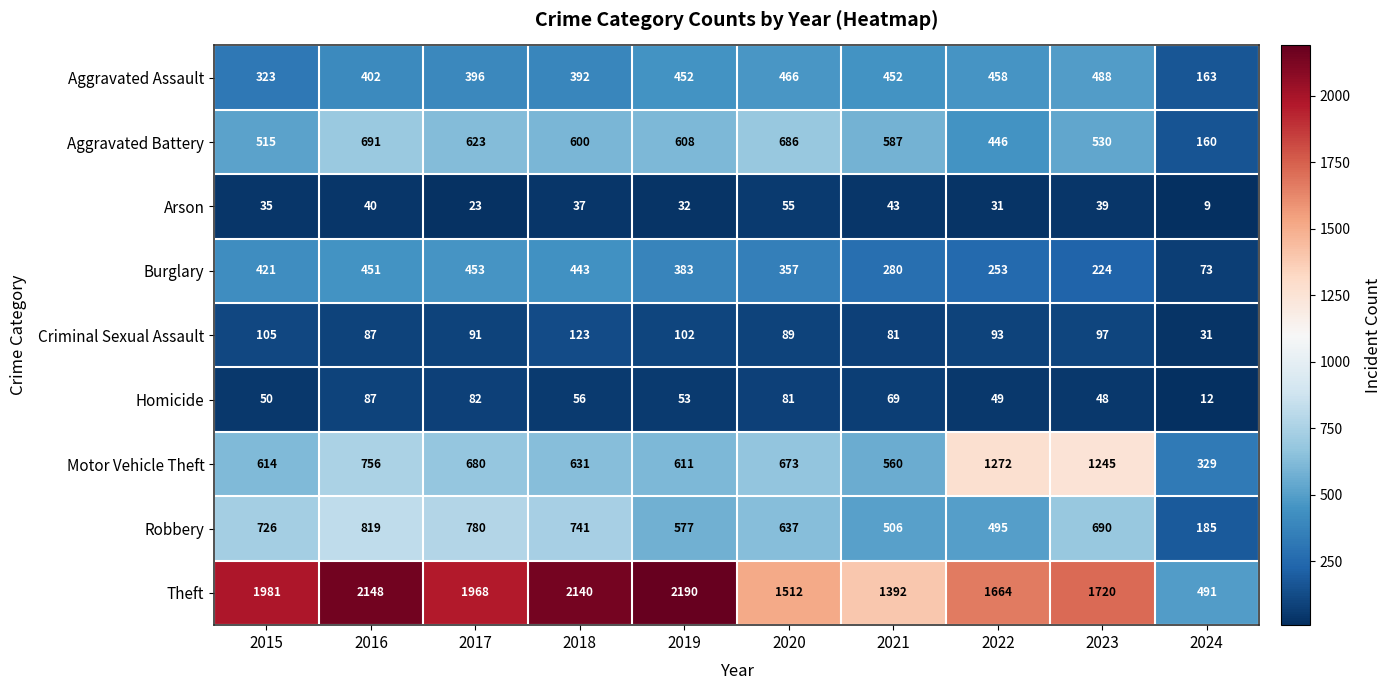

What is the smallest value displayed?

9